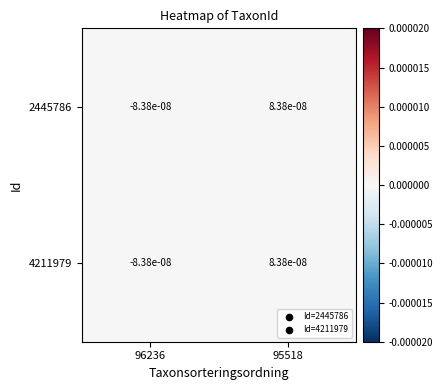

At which category is the sum across all series the highest?

95518